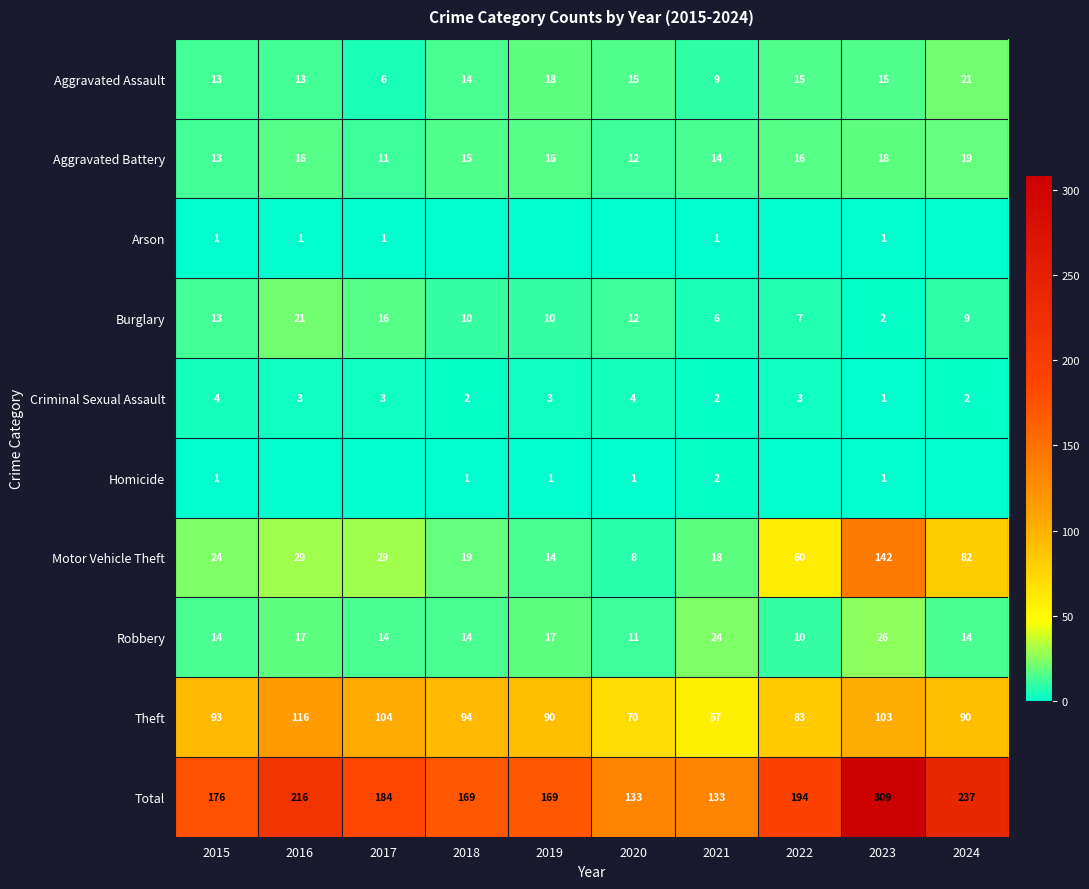

What is the sum of all Criminal Sexual Assault values?

27